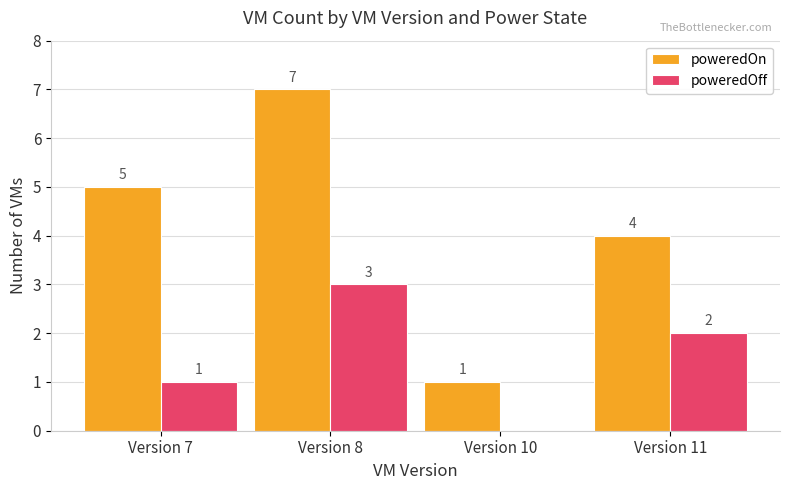

The poweredOff series shows 1 at Version 8. True or false?

False